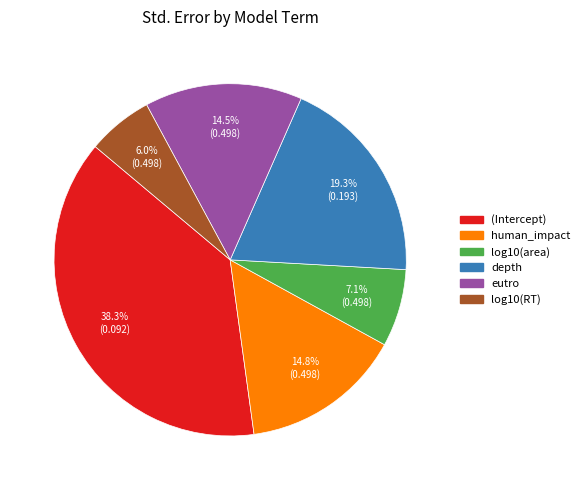

To the nearest percent, what is the combined percentage of log10(area) and depth?

26%